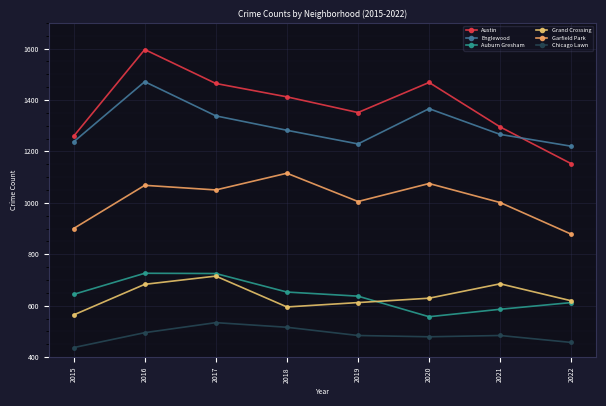

What is the average value of the Englewood series?

1301